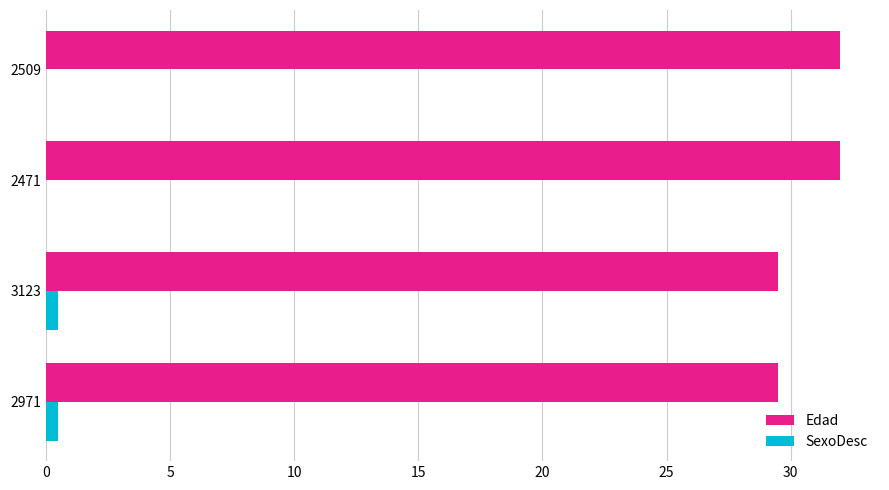

What is the sum of all Edad values?

123.0